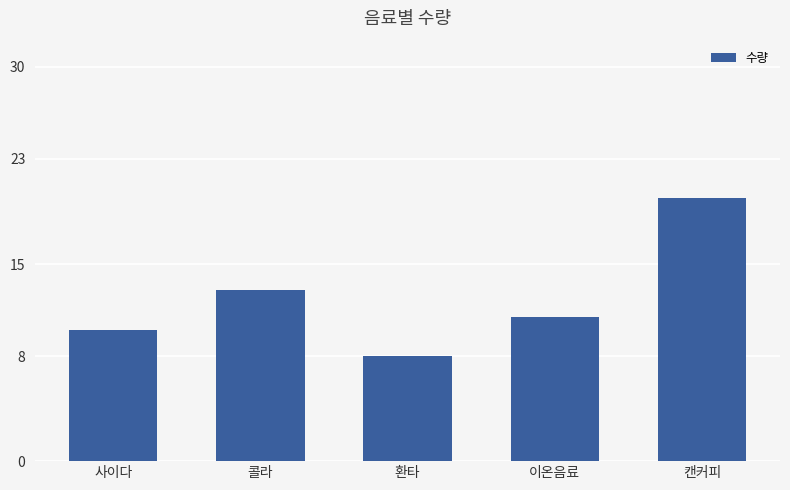

What is the sum of the values at 콜라 and 환타?

21